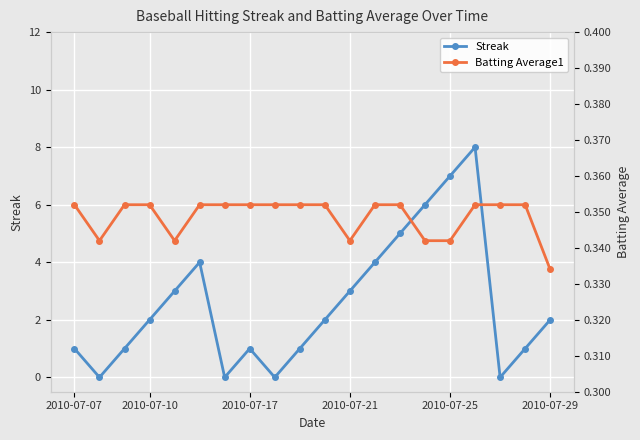

True or false: Streak has a value of 3.6 at 8.

False